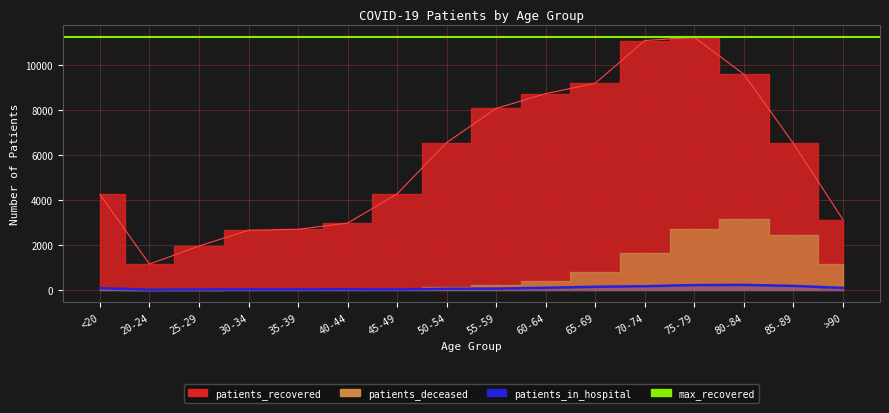

Where does the patients_recovered series first go above 6519?

50-54